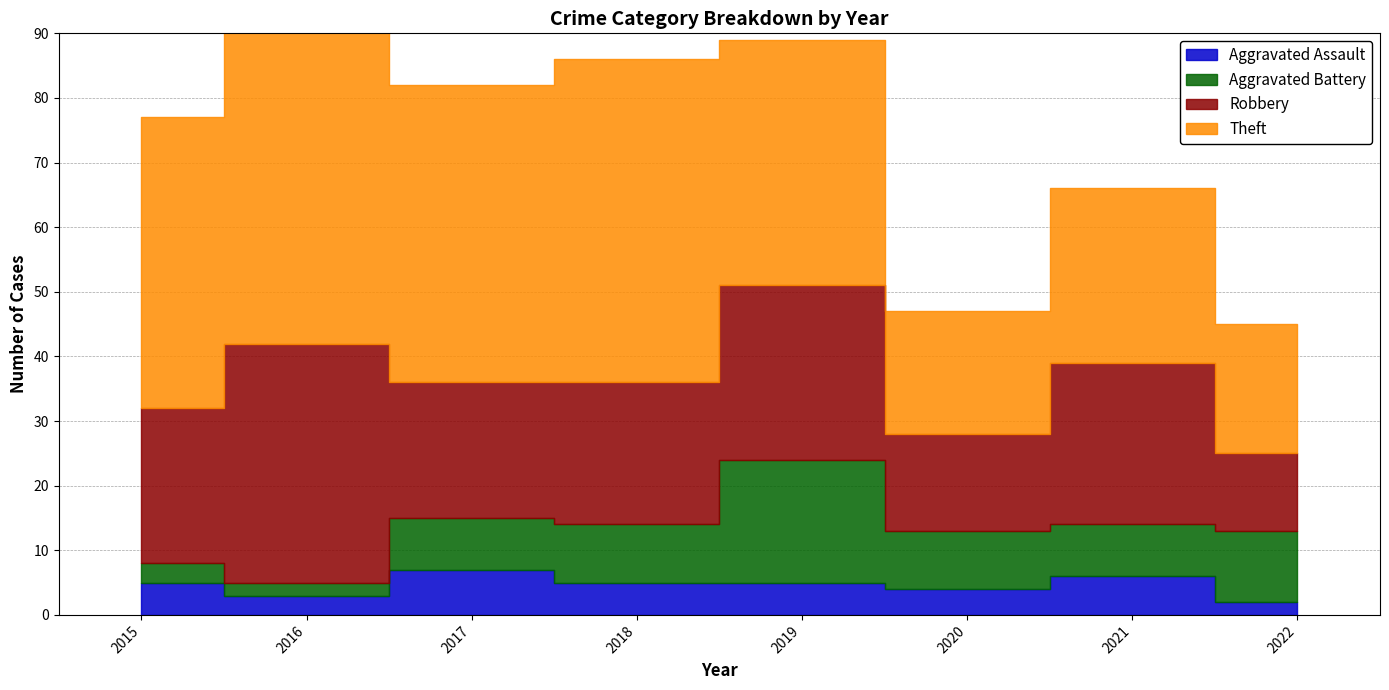

True or false: Aggravated Assault has a value of 5 at 2018.

True